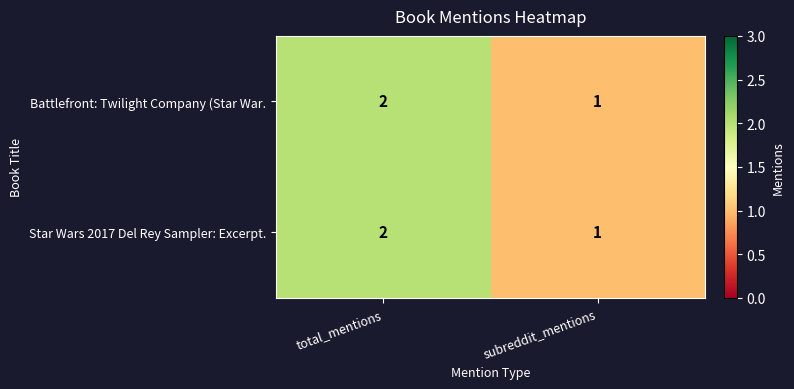

What is the sum of the Battlefront: Twilight Company (Star War. values at total_mentions and subreddit_mentions?

3